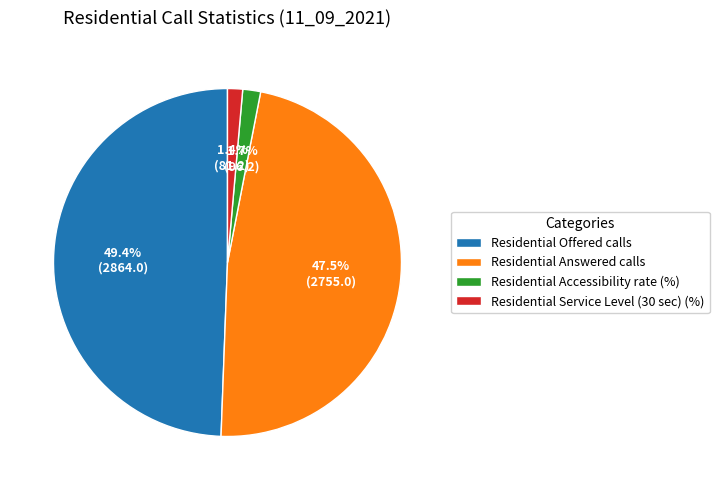

What is the ratio of the value at Residential Answered calls to the value at Residential Service Level (30 sec) (%)?

33.9